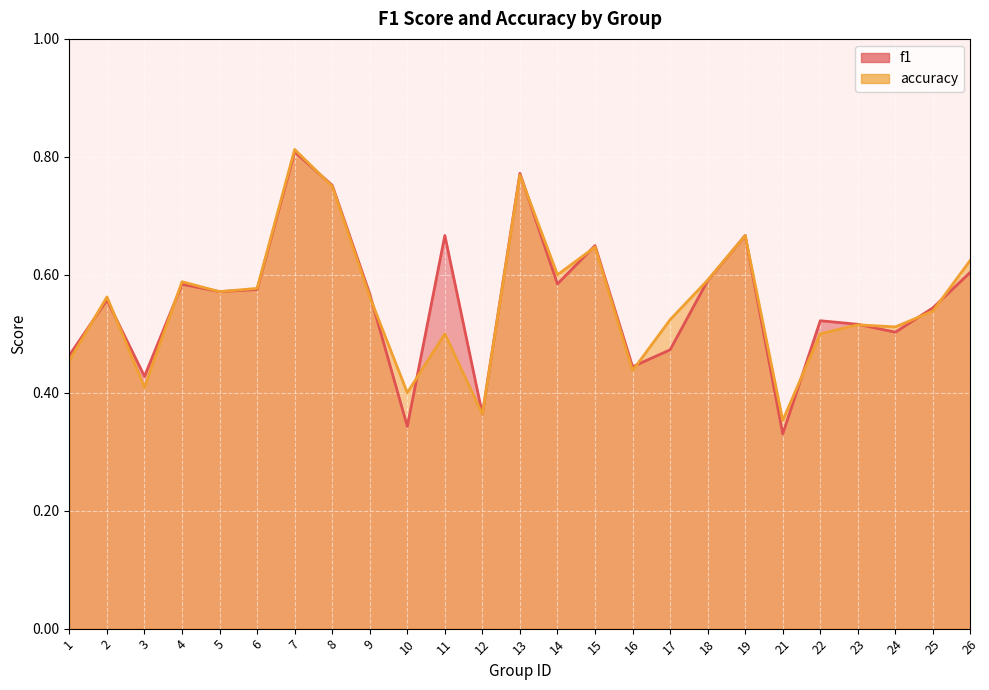

What are all the series names shown in the legend?

f1, accuracy